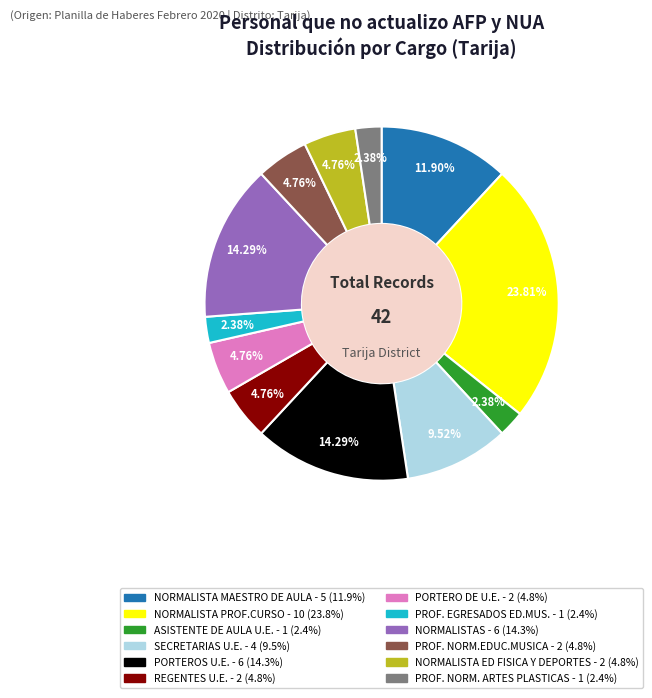

What is the largest slice in the pie chart?

NORMALISTA PROF.CURSO